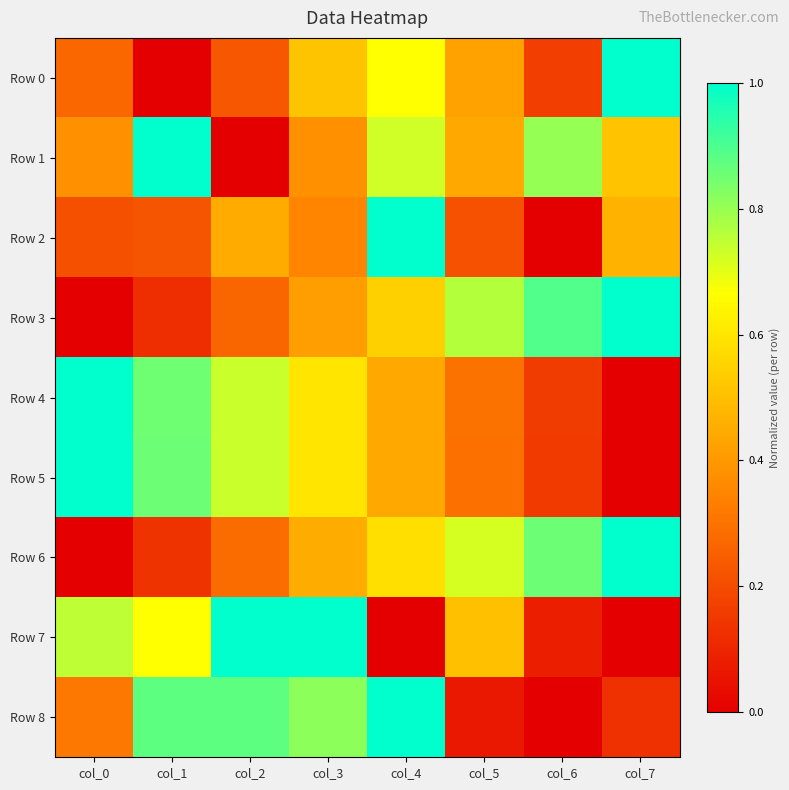

Rank the series by their maximum value, from lowest to highest.

Row 0, Row 1, Row 2, Row 3, Row 4, Row 5, Row 6, Row 7, Row 8